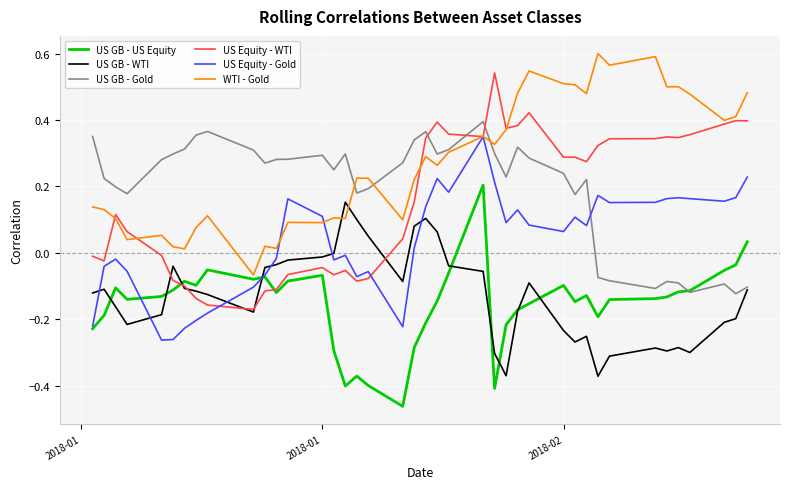

How many times do US GB - Gold and US Equity - WTI cross each other?

3